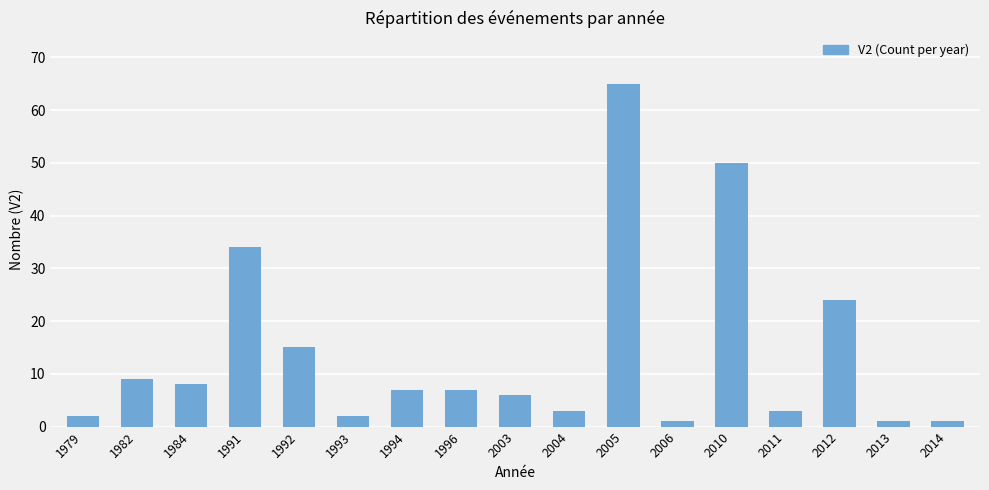

Where does the data first go above 7?

1982